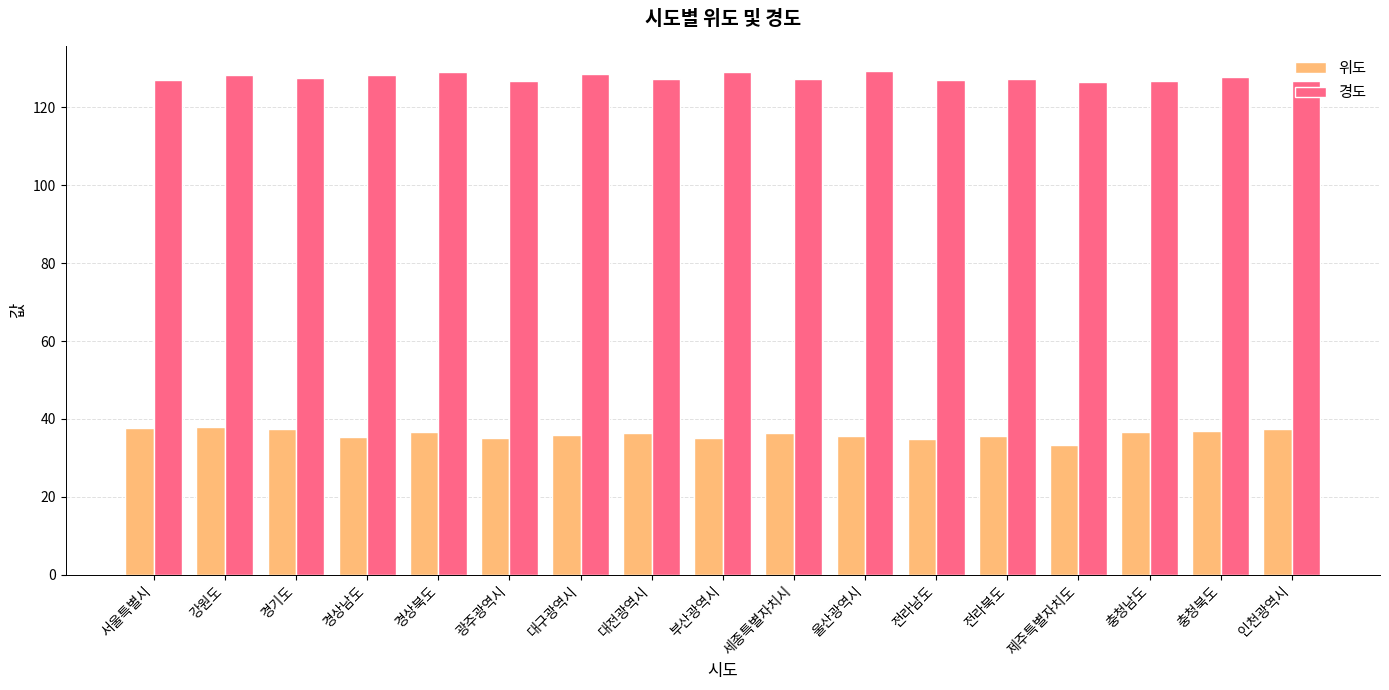

What is the sum of the 경도 values at 서울특별시 and 대전광역시?

254.4